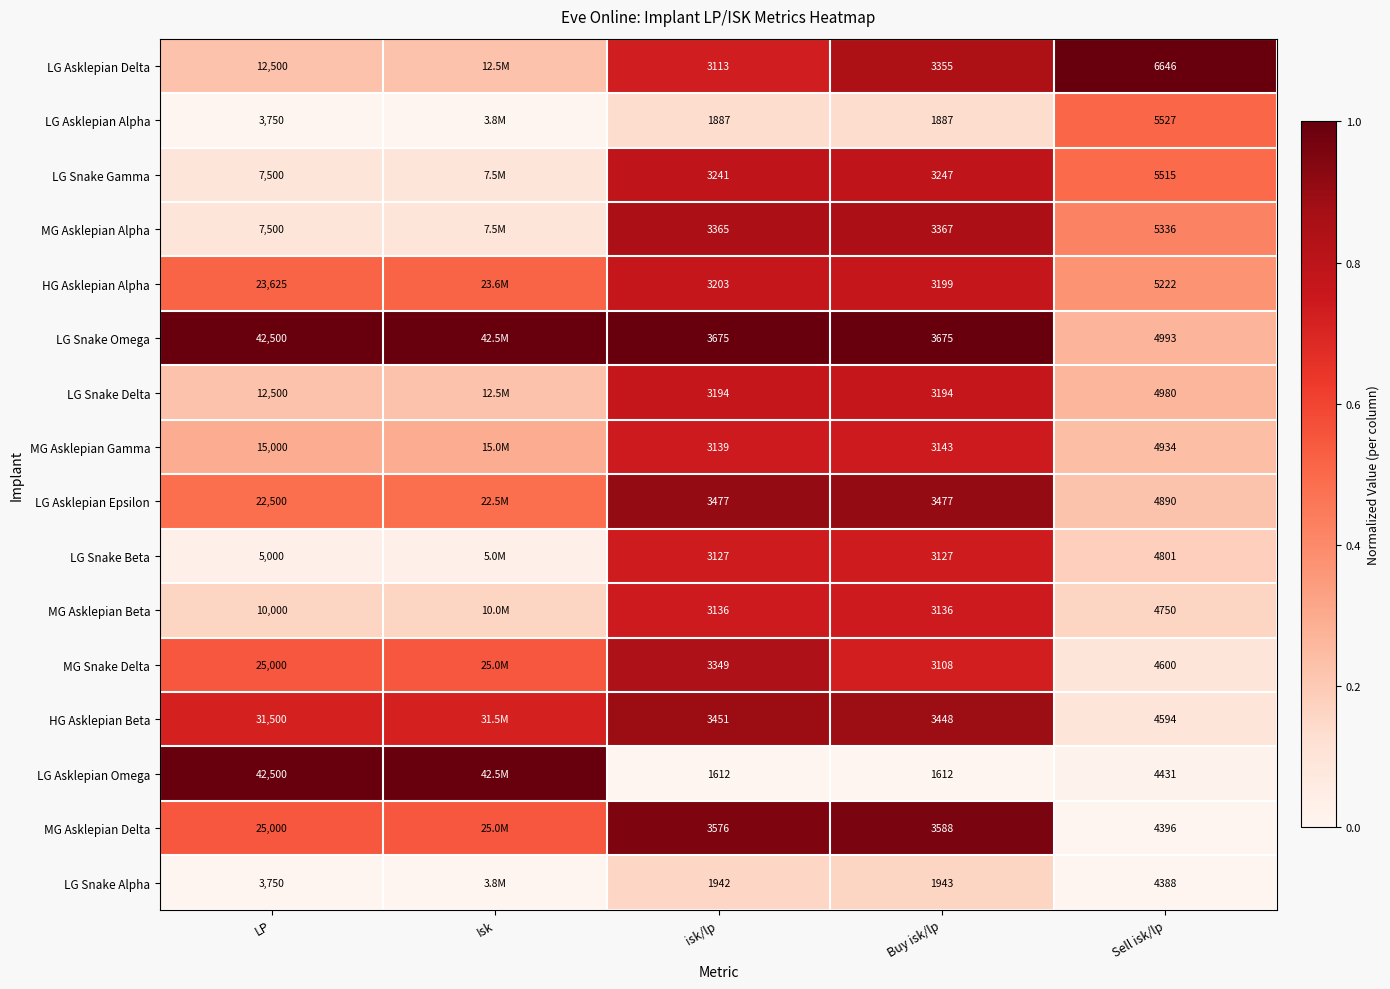

Between Buy isk/lp and Sell isk/lp, which series saw the biggest shift?

LG Asklepian Alpha